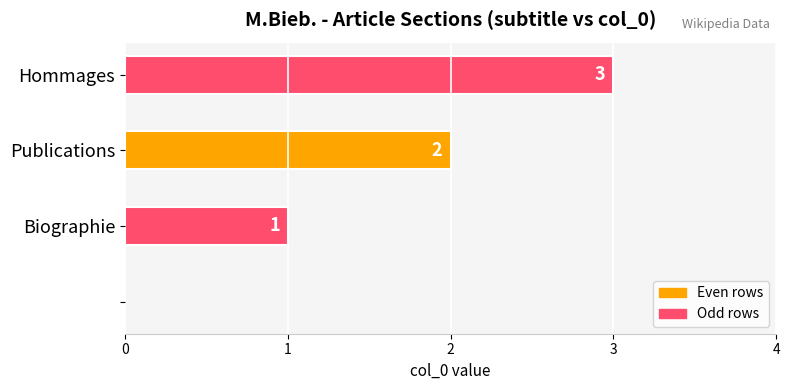

What is the sum of all values?

6